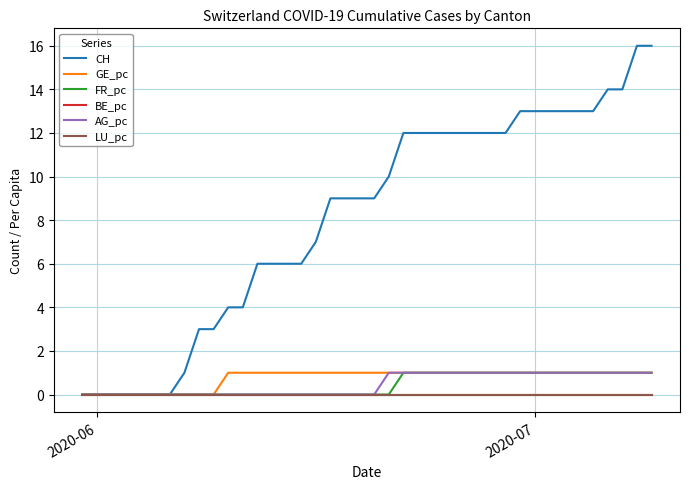

Is this an area chart (filled region under the line)?

No